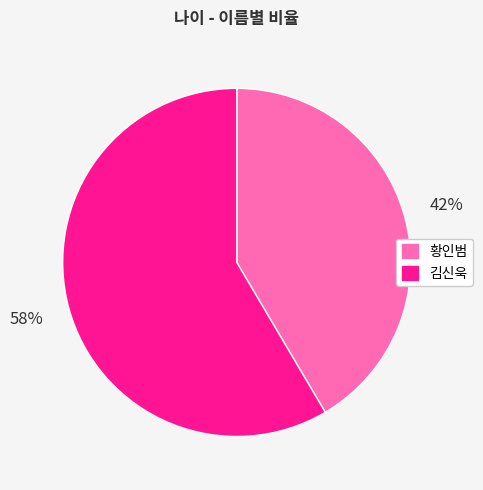

To the nearest percent, what is the combined percentage of 황인범 and 김신욱?

100%